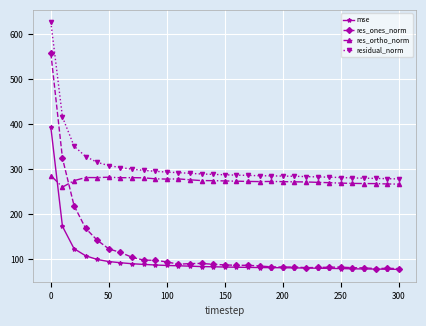

What is the value of the res_ones_norm point at the 20th from the left?

83.2